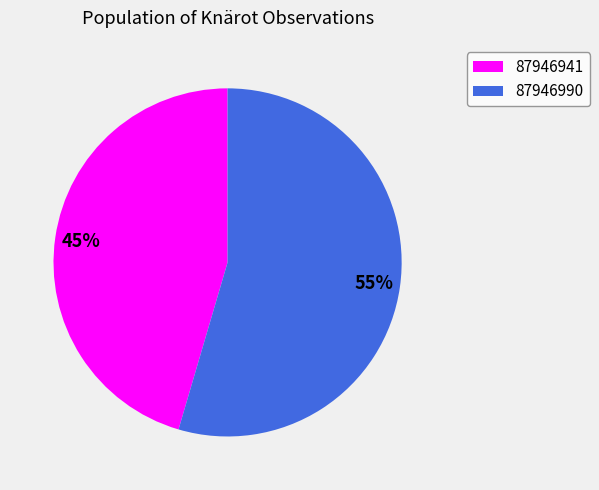

Is the sum of 87946941 and 87946990 greater than half?

Yes